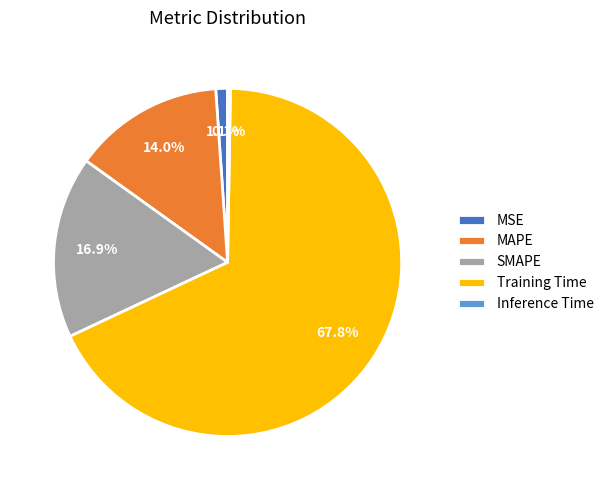

Which category has the biggest portion of the pie?

Training Time